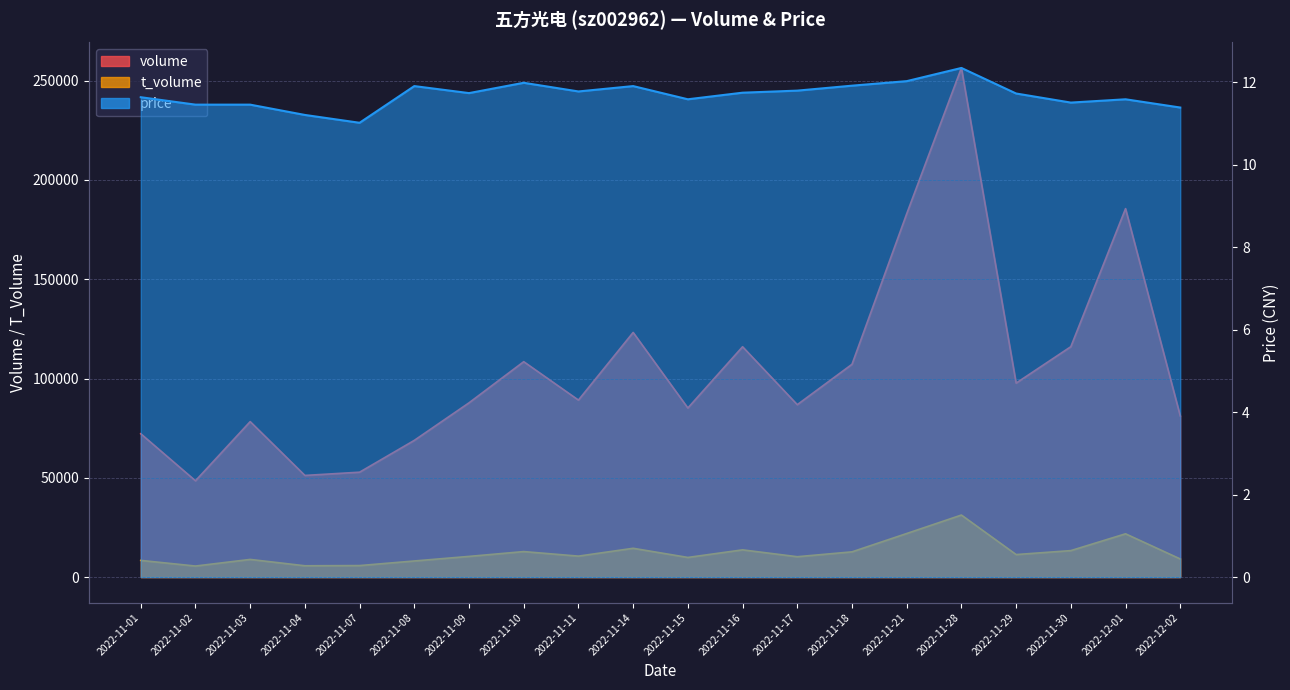

What is the label of the 10th point from the left?

2022-11-14